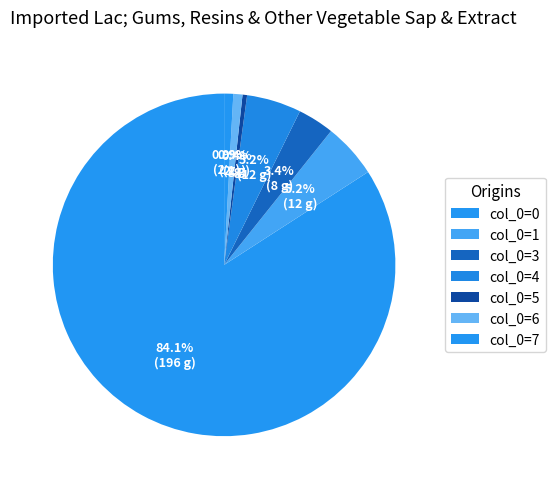

How many segments does this pie chart have?

7